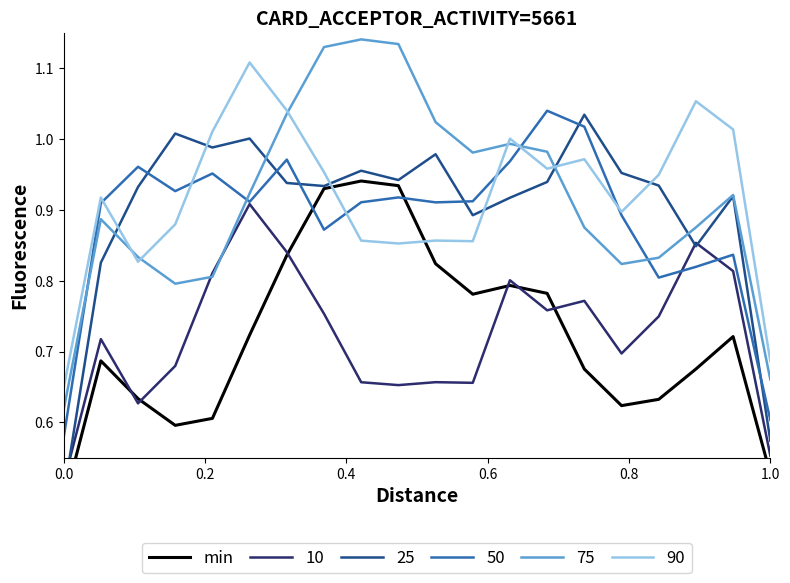

Which series ends up on top after the final intersection of 50 and 75?

75